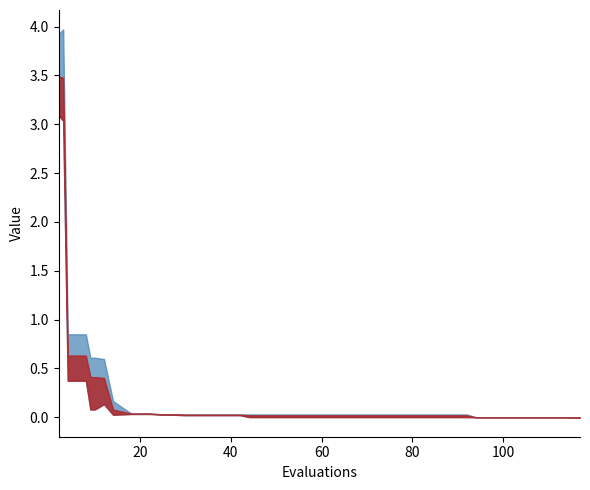

True or false: mean has a value of 0.0 at 11.

False